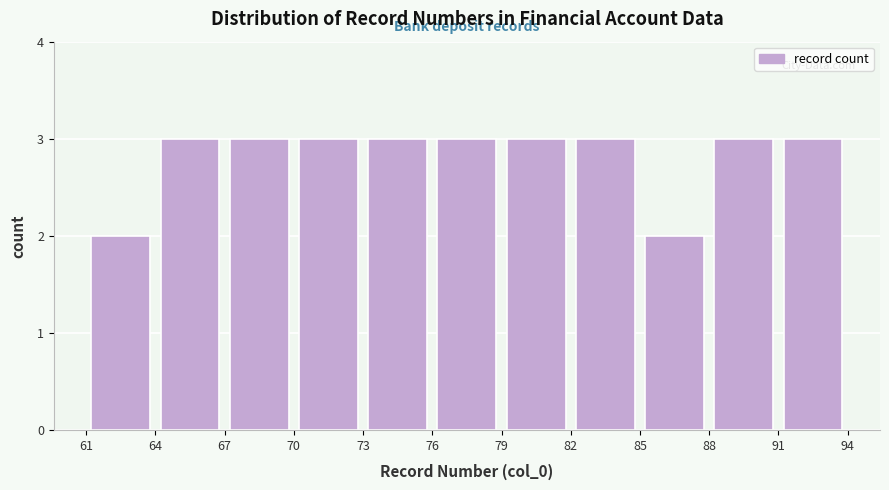

How tall is the bar that spans 61 to 64 on the x-axis? The values are not printed on the chart, so give them approximately, as read against the axis.

2